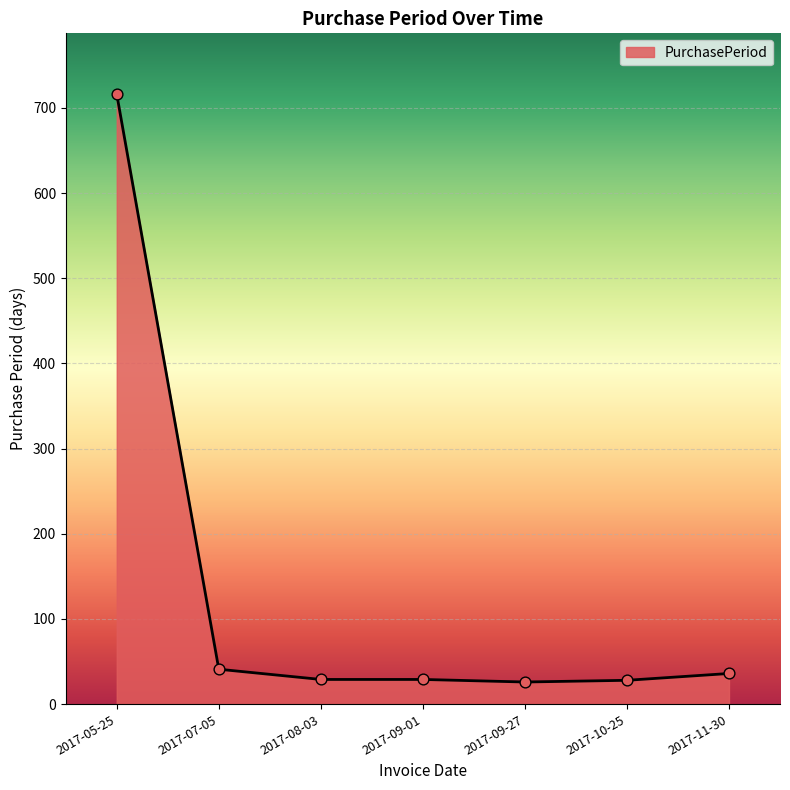

What is the change in value from 2017-07-05 to 2017-08-03?

-12